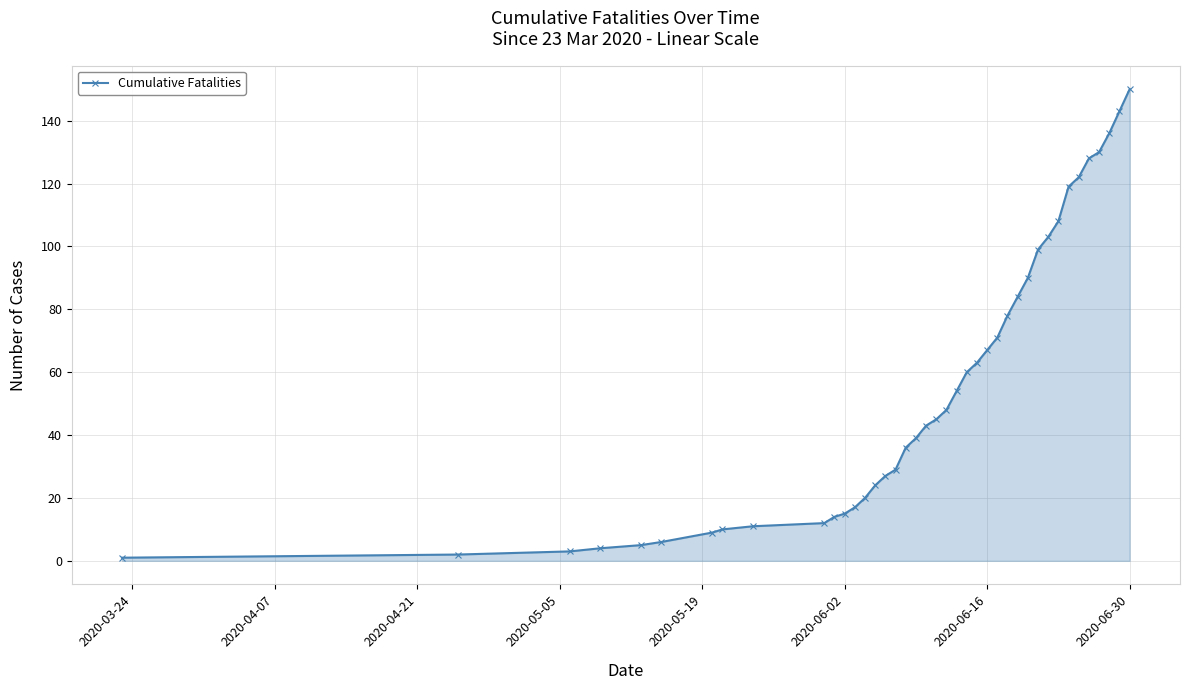

What is the average value?

56